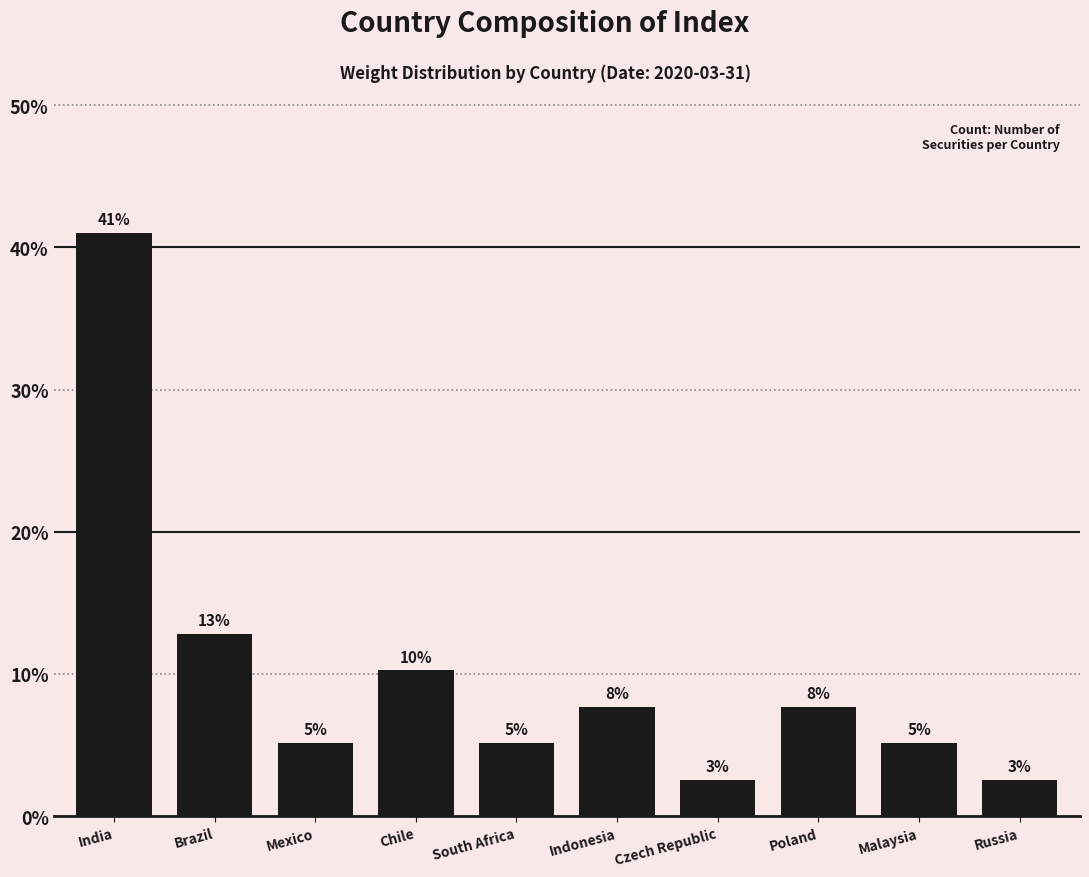

How many bars are there in total?

10